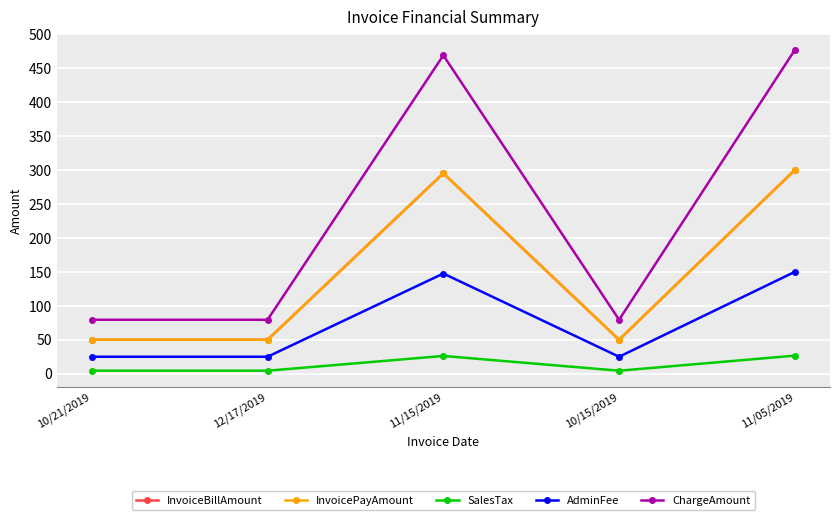

Rank the series by their maximum value, from highest to lowest.

ChargeAmount, InvoiceBillAmount, InvoicePayAmount, AdminFee, SalesTax